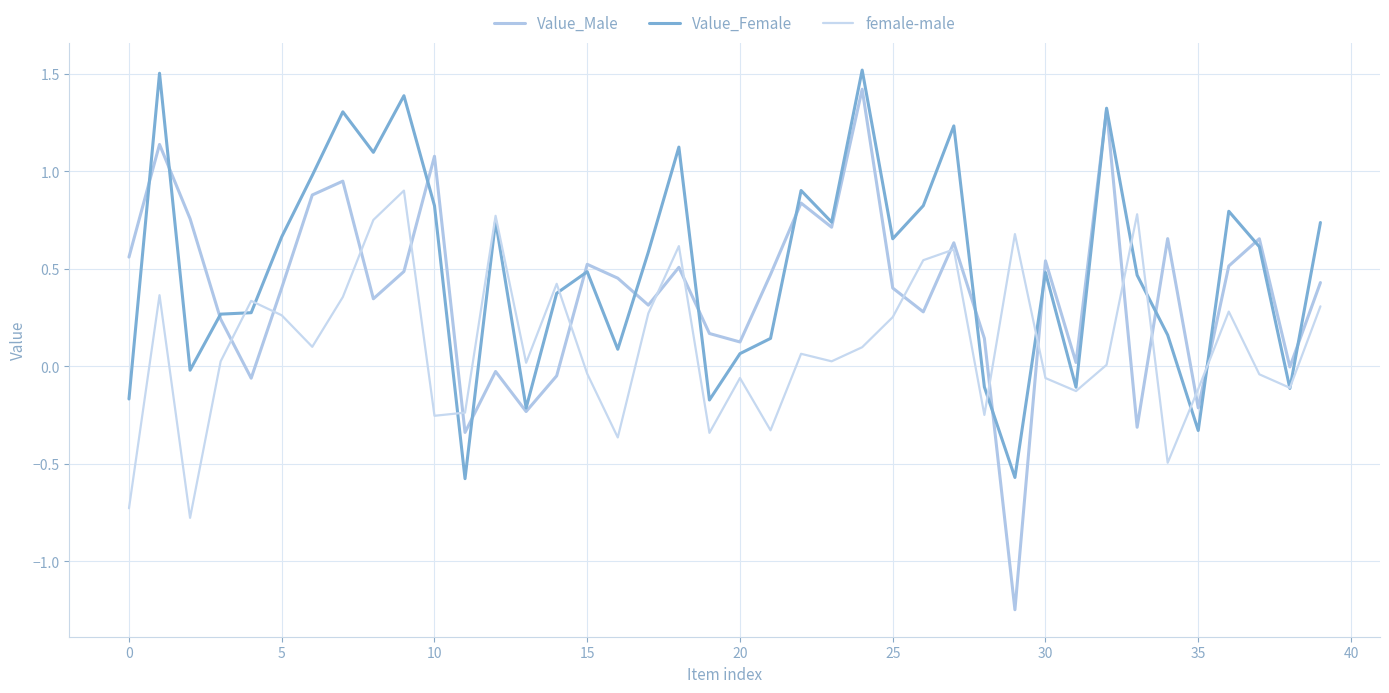

How many lines are shown in the chart?

3